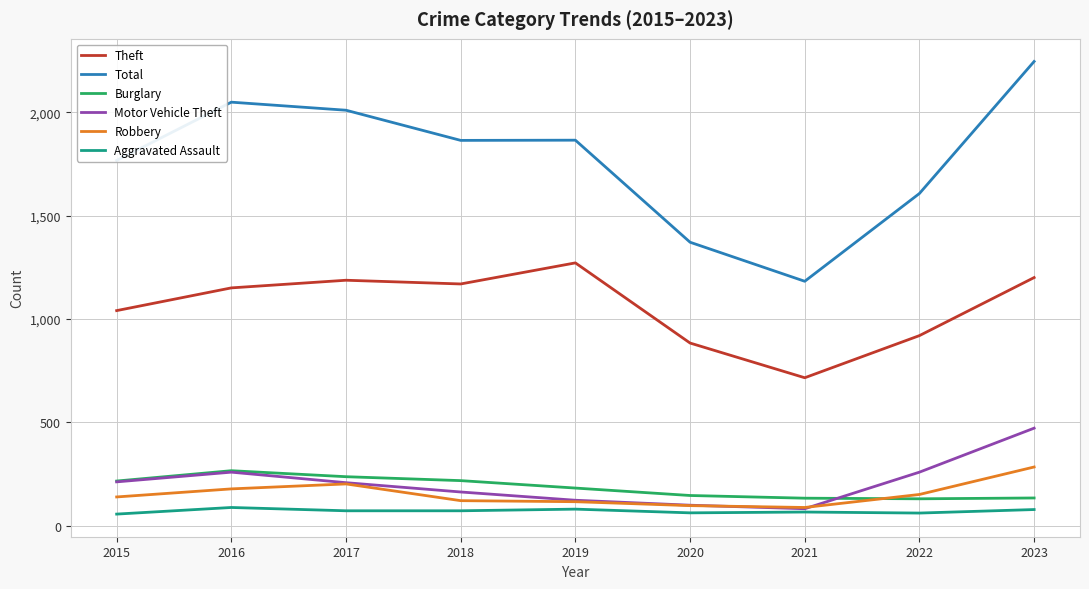

Between 2015 and 2020, which series saw the biggest shift?

Total